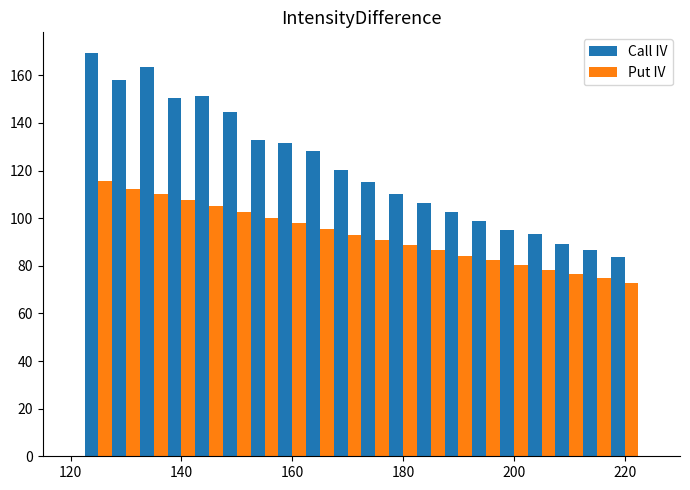

What is the maximum value shown in the chart?

169.6